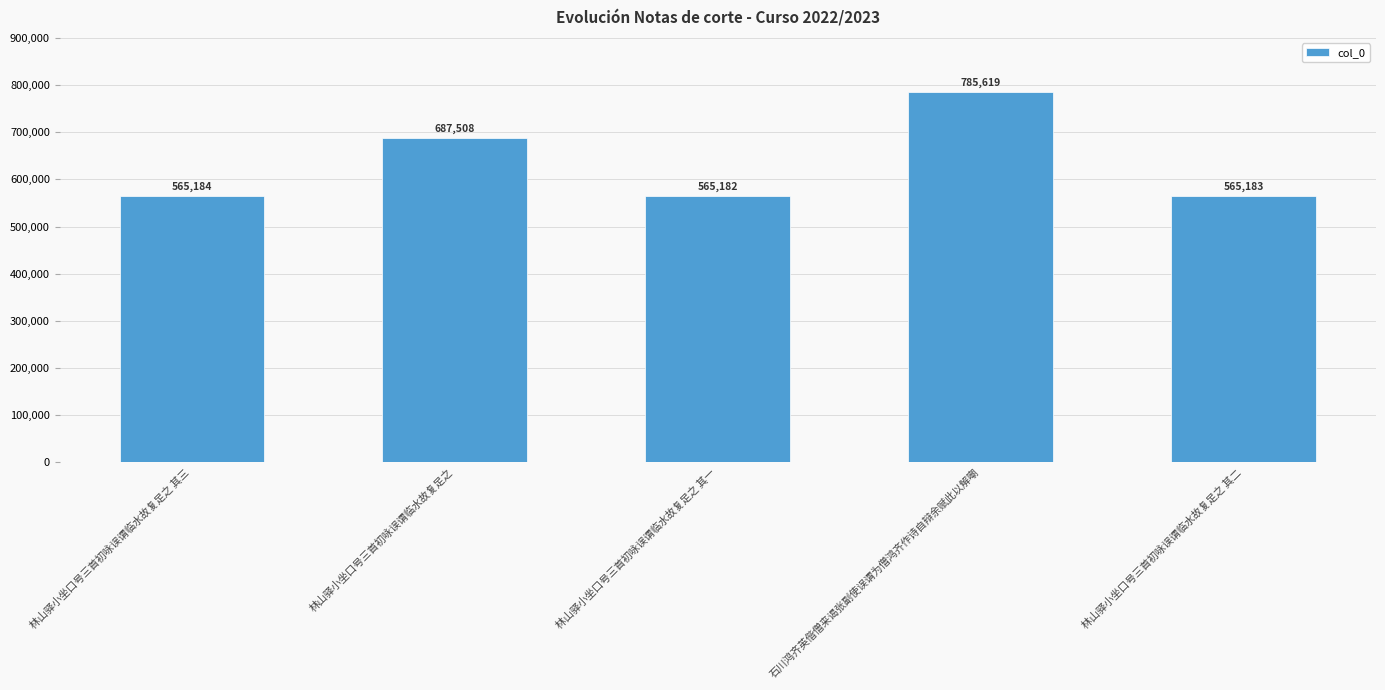

The value at 林山驿小坐口号三首初咏误谓临水故复足之 is 687508. True or false?

True